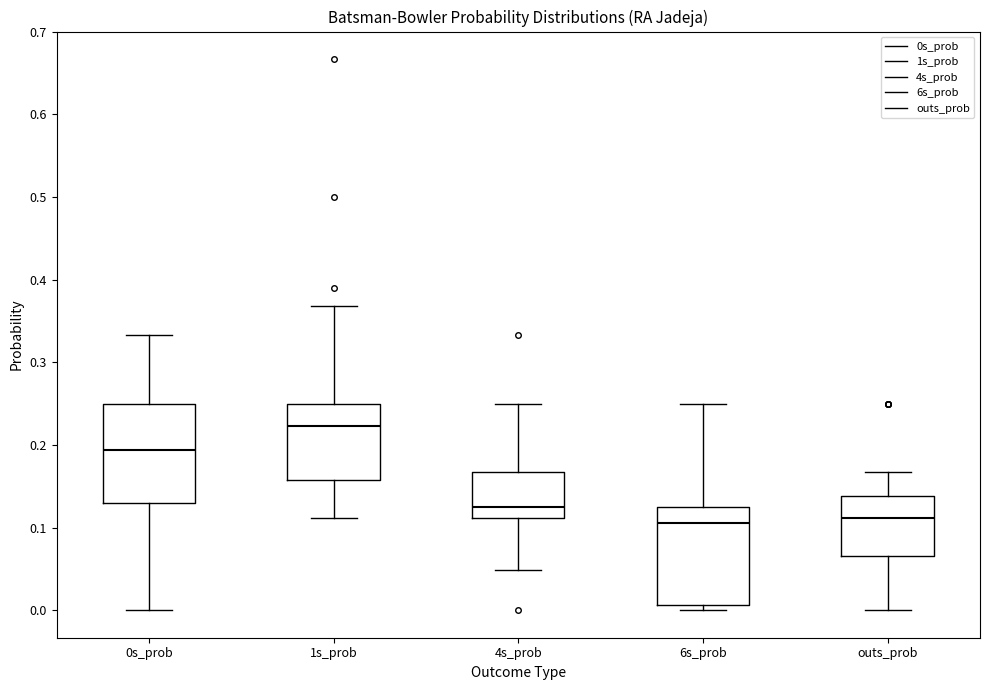

Which box has the highest median line?

1s_prob